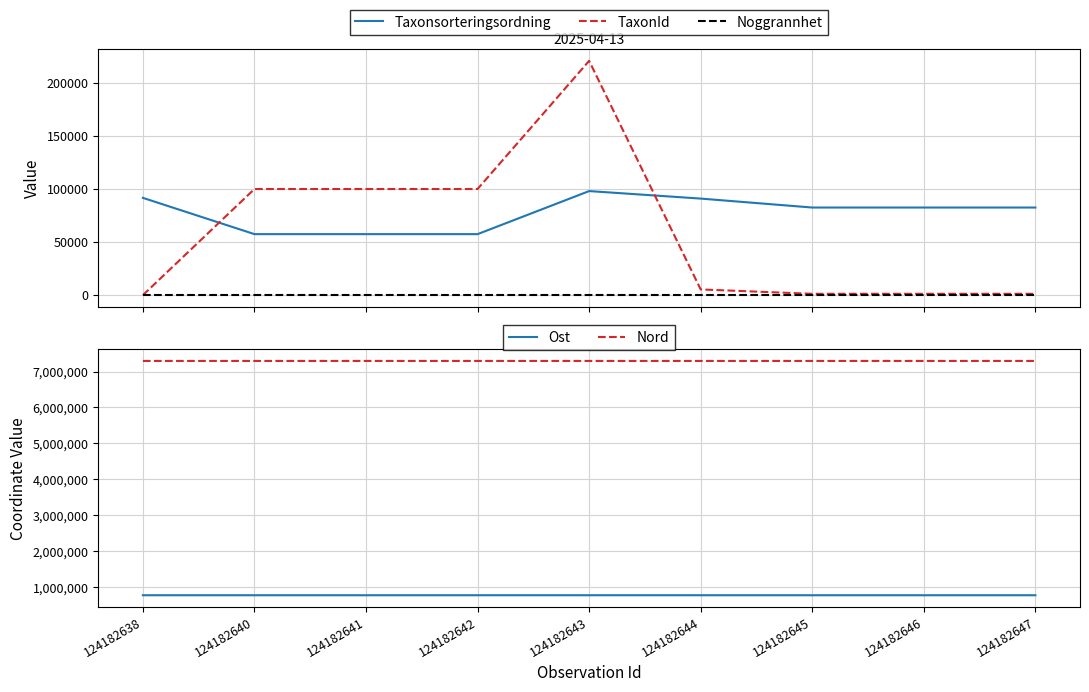

Where is TaxonId nearest to the value 110427?

124182640